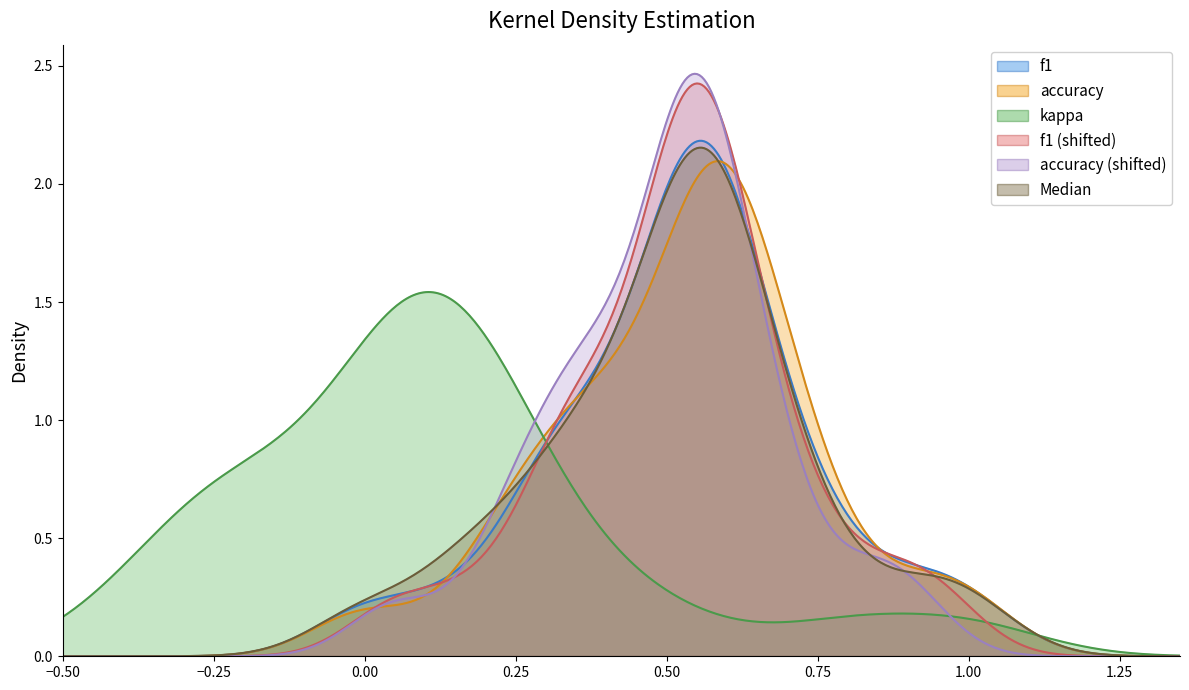

Which series has the widest spread of values?

kappa